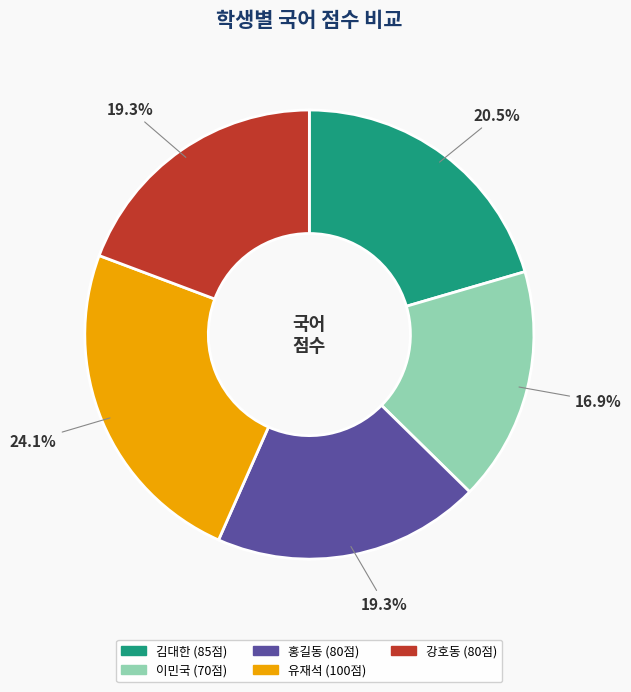

What is the ratio of the value at 강호동 to the value at 김대한?

0.9